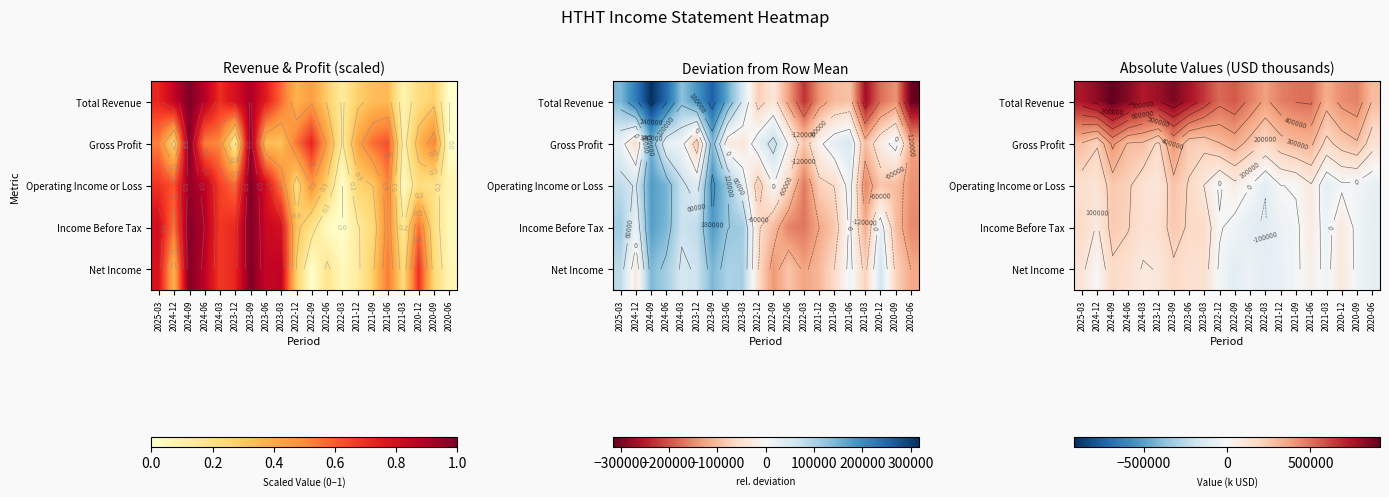

How many data points in Total Revenue are less than 565500?

10